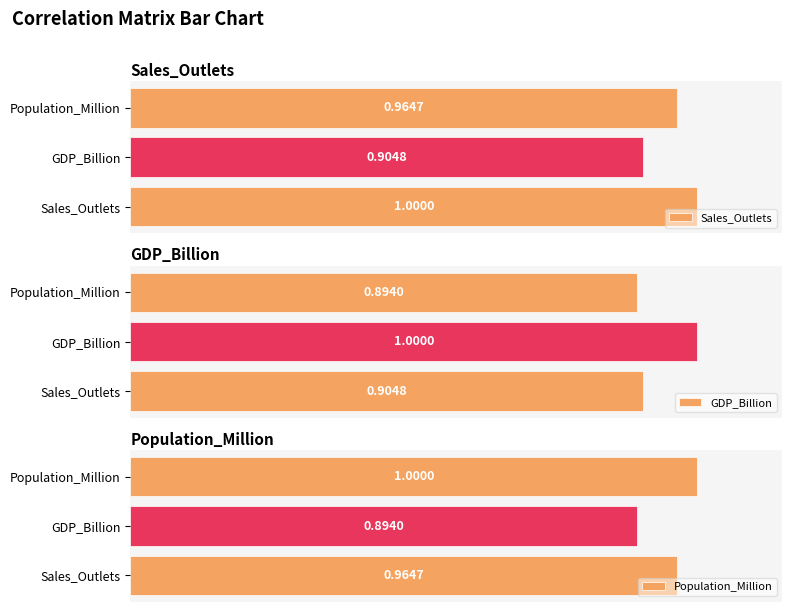

The GDP_Billion series shows 0.9 at Population_Million. True or false?

True